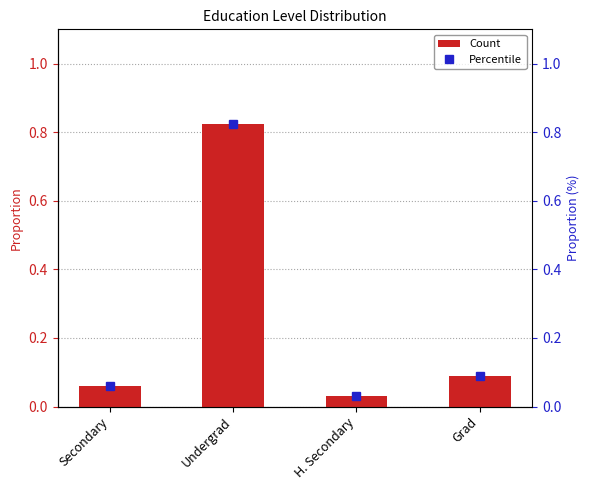

What are all the series names shown in the legend?

Count, Percentile